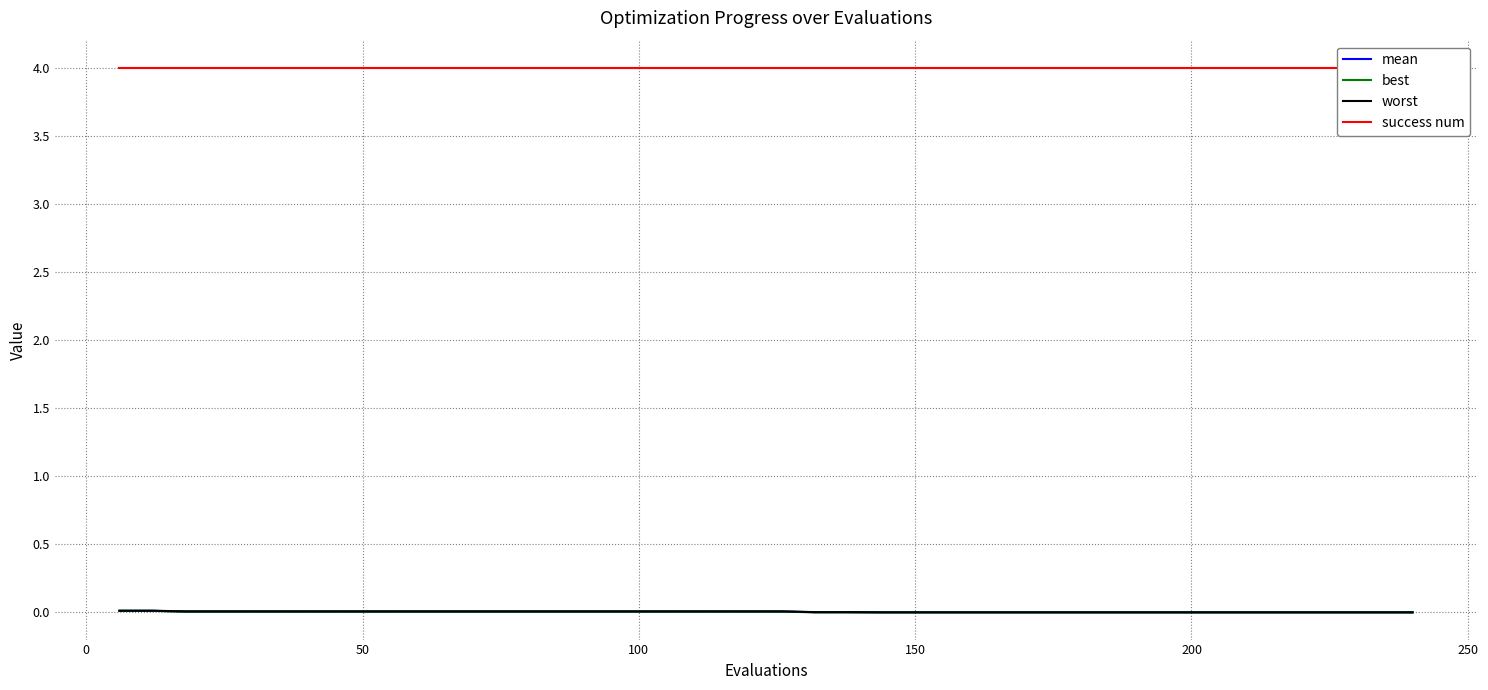

What are all the series names shown in the legend?

mean, best, worst, success num